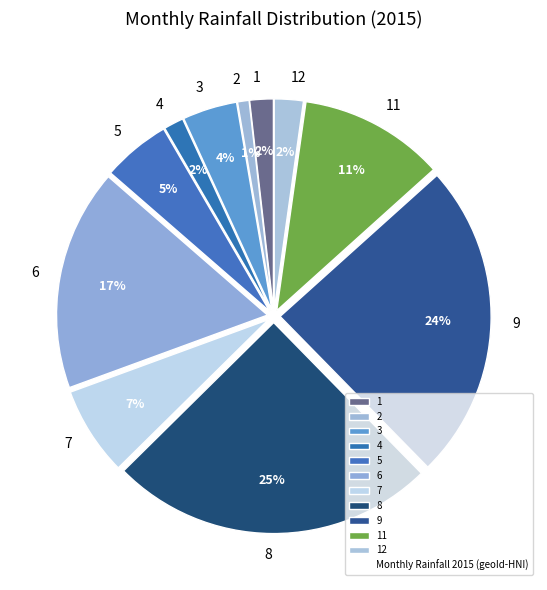

What is the largest slice in the pie chart?

8